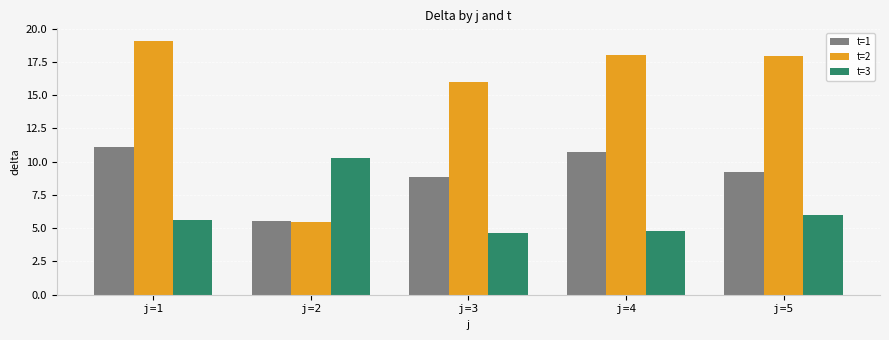

What is the minimum value for t=1?

5.5